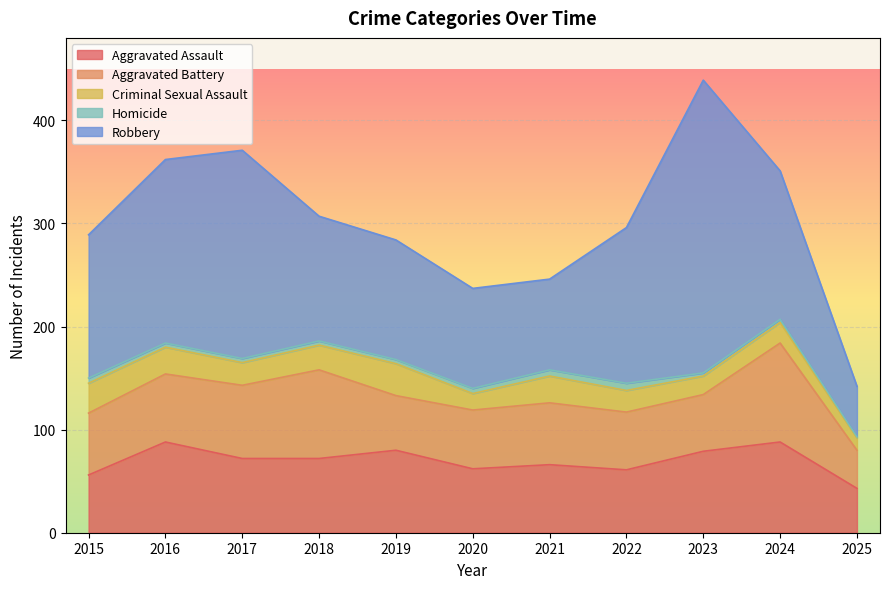

What is the difference between the maximum and second lowest values in the Homicide series?

4